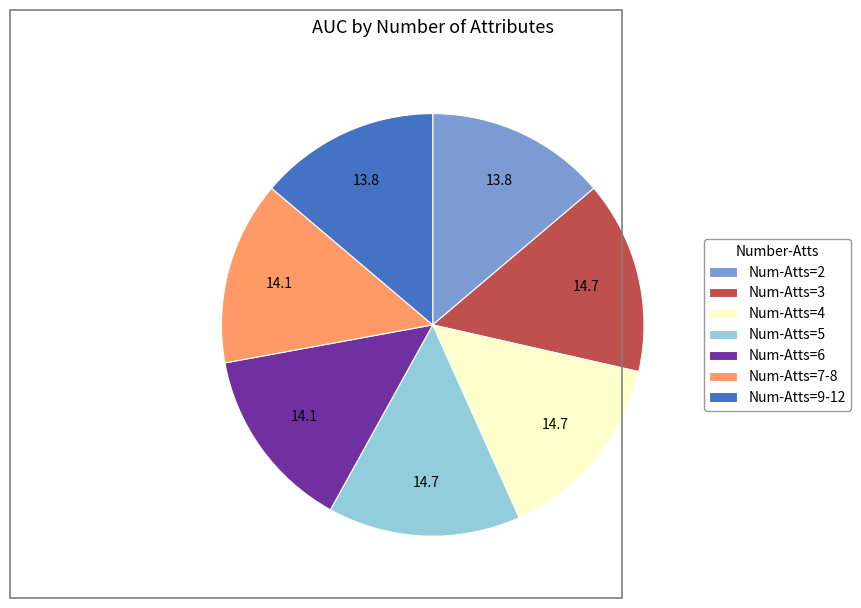

Is the sum of Num-Atts=2 and Num-Atts=9-12 greater than half?

No